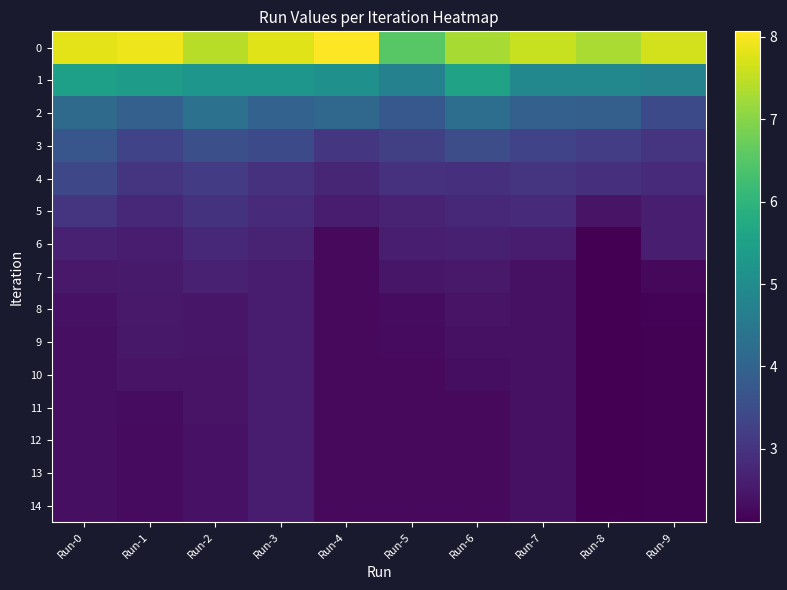

At which category is the sum across all series the highest?

Run-3